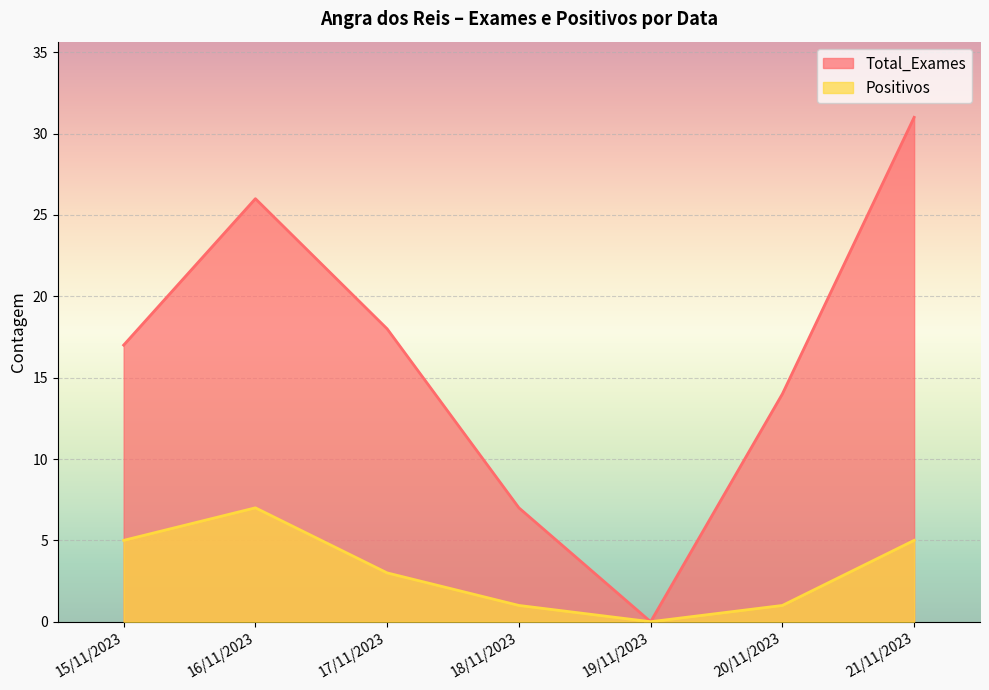

Reading left to right, list all the values displayed in this chart.

Total_Exames: 15/11/2023=17	16/11/2023=26	17/11/2023=18	18/11/2023=7	19/11/2023=0	20/11/2023=14	21/11/2023=31
Positivos: 15/11/2023=5	16/11/2023=7	17/11/2023=3	18/11/2023=1	19/11/2023=0	20/11/2023=1	21/11/2023=5